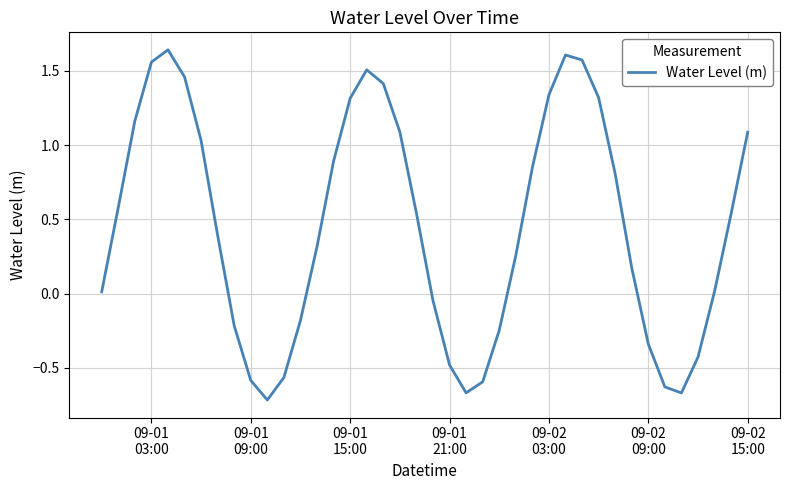

Does the chart display data point markers on the line(s)?

No